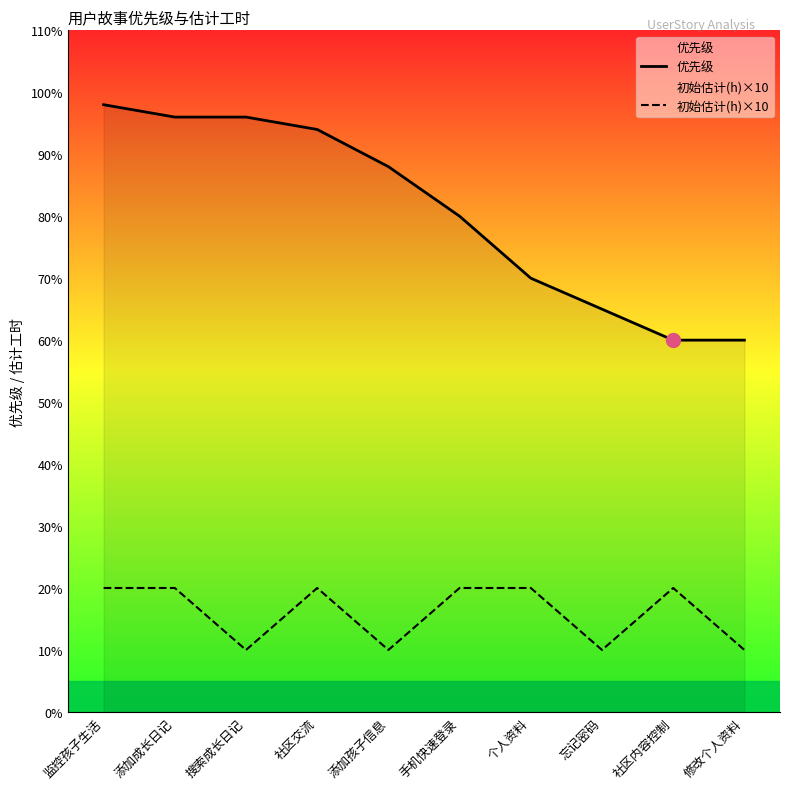

Rank the series by their maximum value, from lowest to highest.

初始估计(h)×10, 优先级